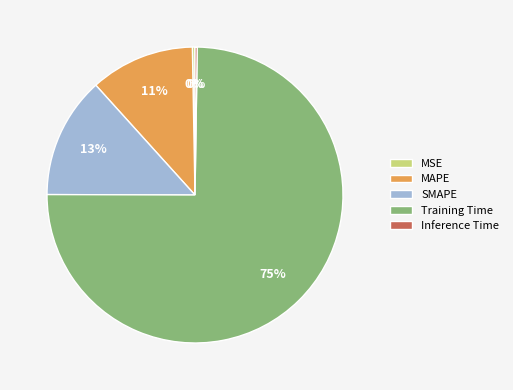

Is the sum of Training Time and MAPE greater than half?

Yes